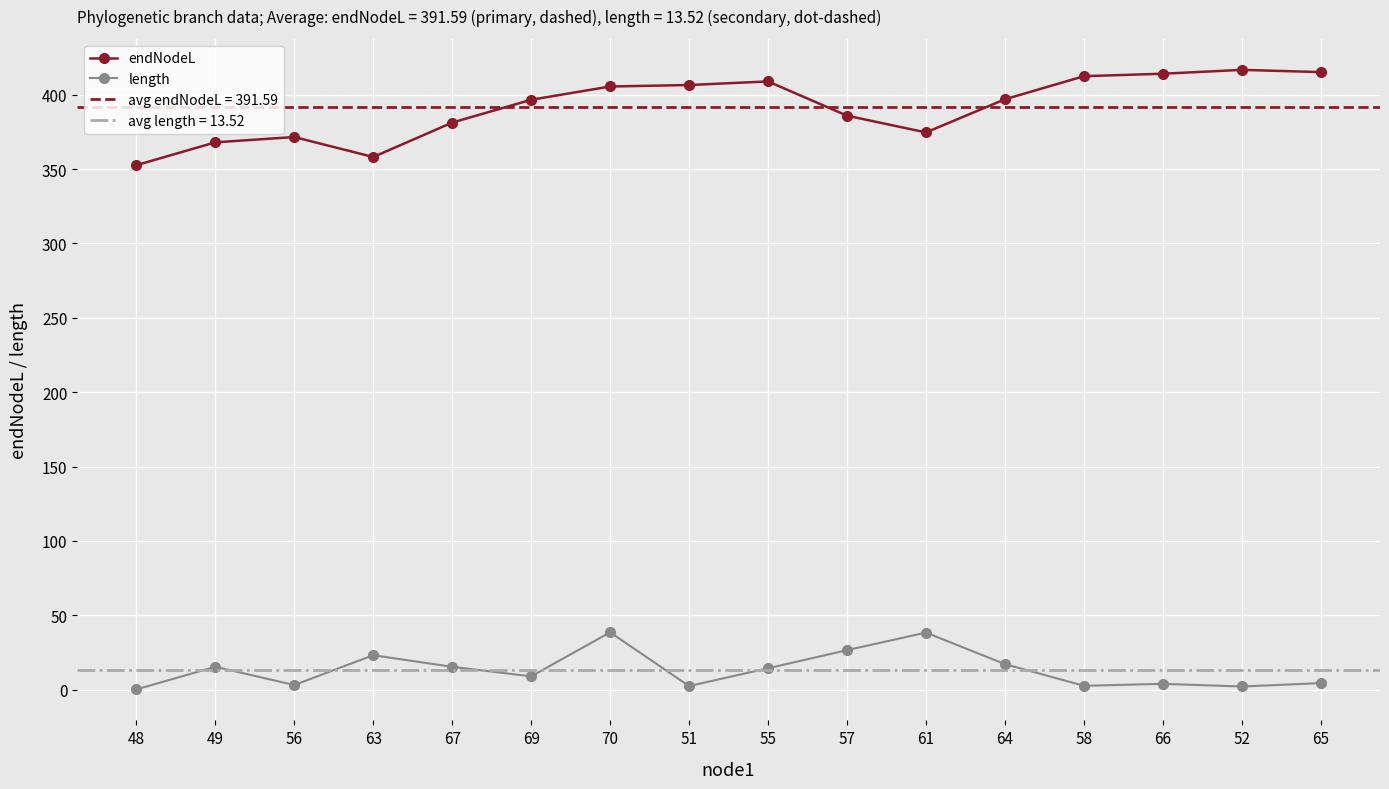

At which category does the chart reach its minimum across all series?

48